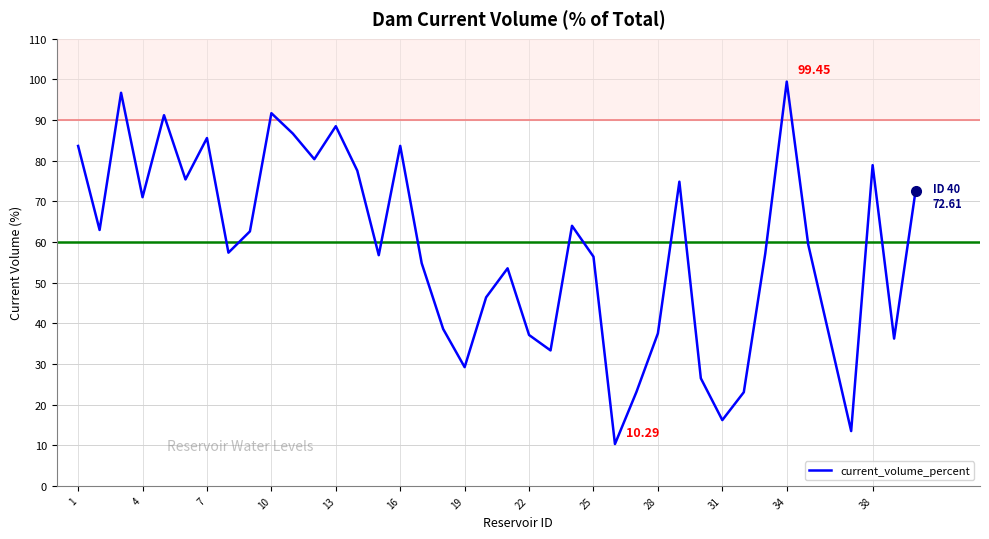

What is the greatest value displayed?

99.5